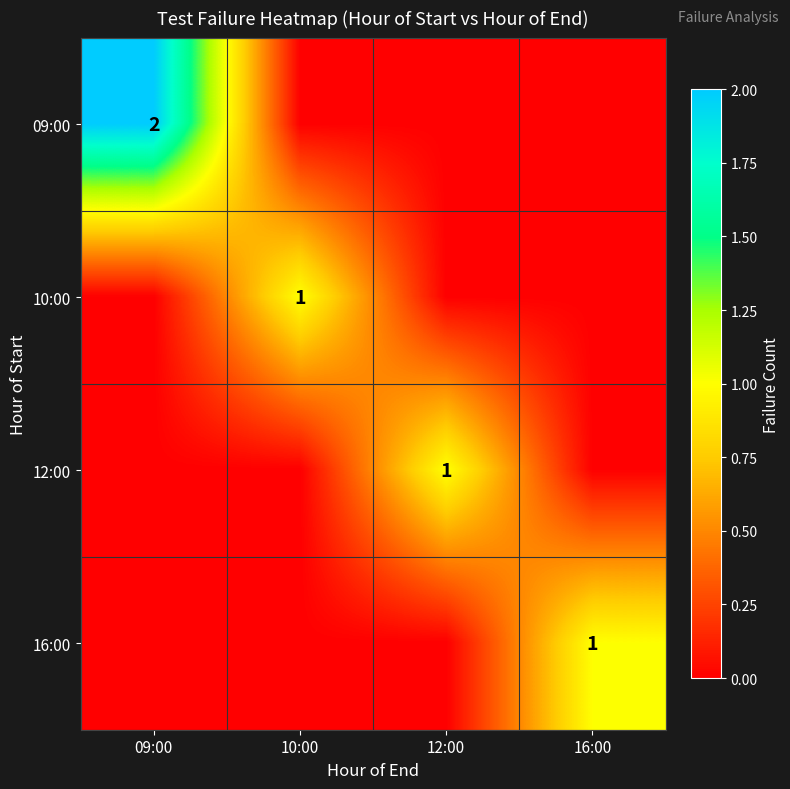

At how many categories does at least one series exceed 1?

1